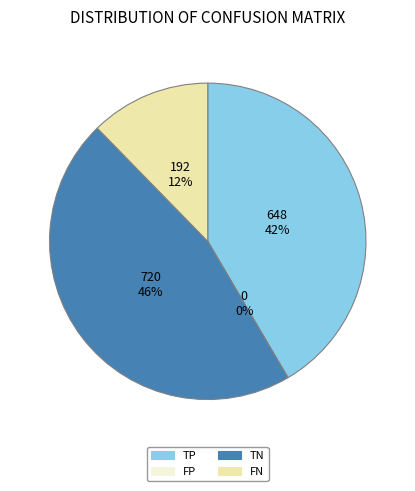

To the nearest percent, what is the combined percentage of TN and FN?

58%